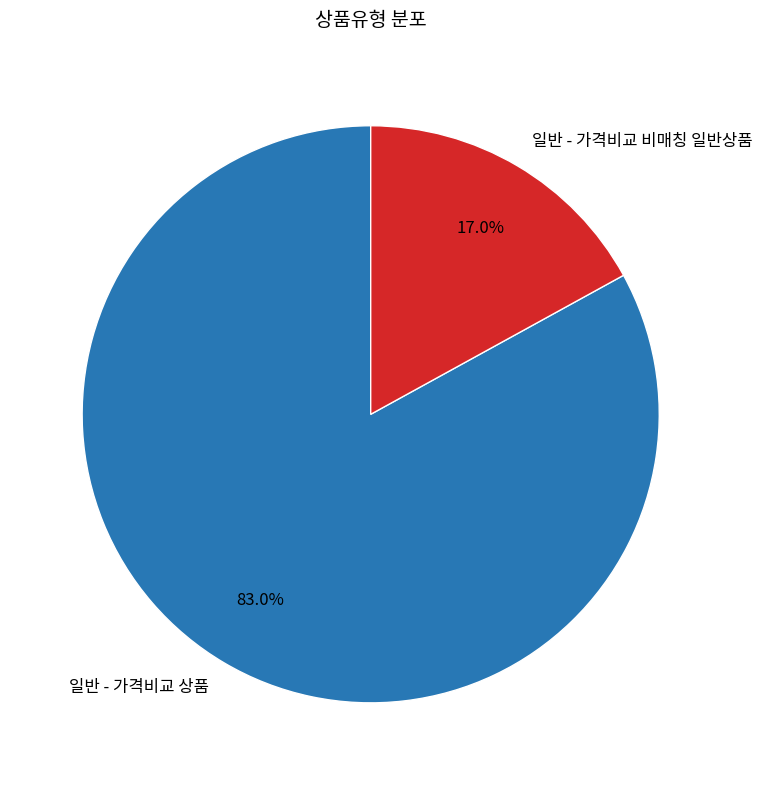

To the nearest percent, what portion does 일반 - 가격비교 비매칭 일반상품 represent?

17%